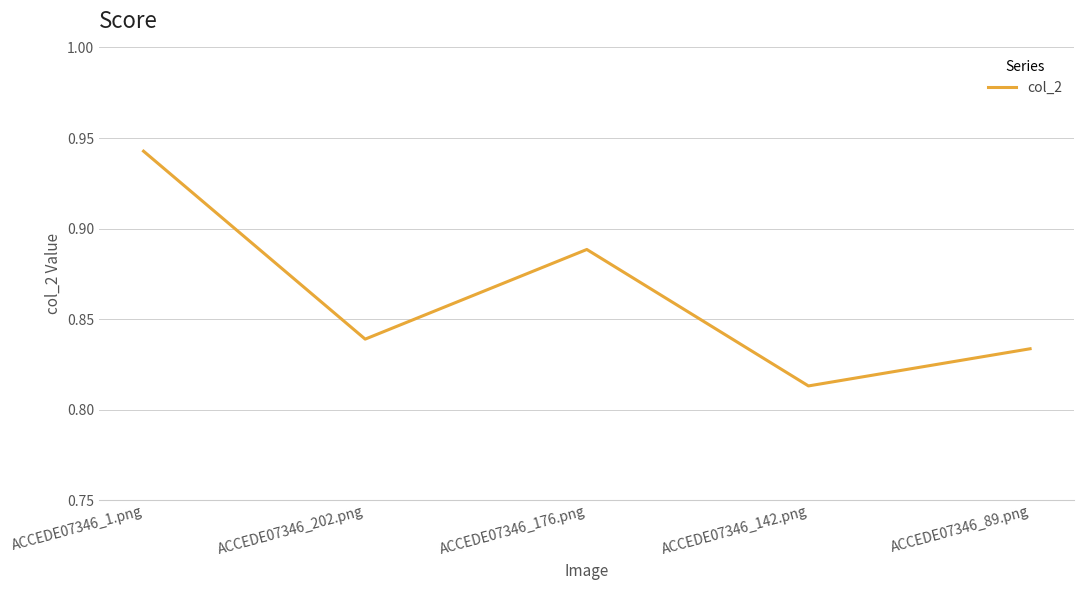

Does the chart have visible grid lines?

Yes